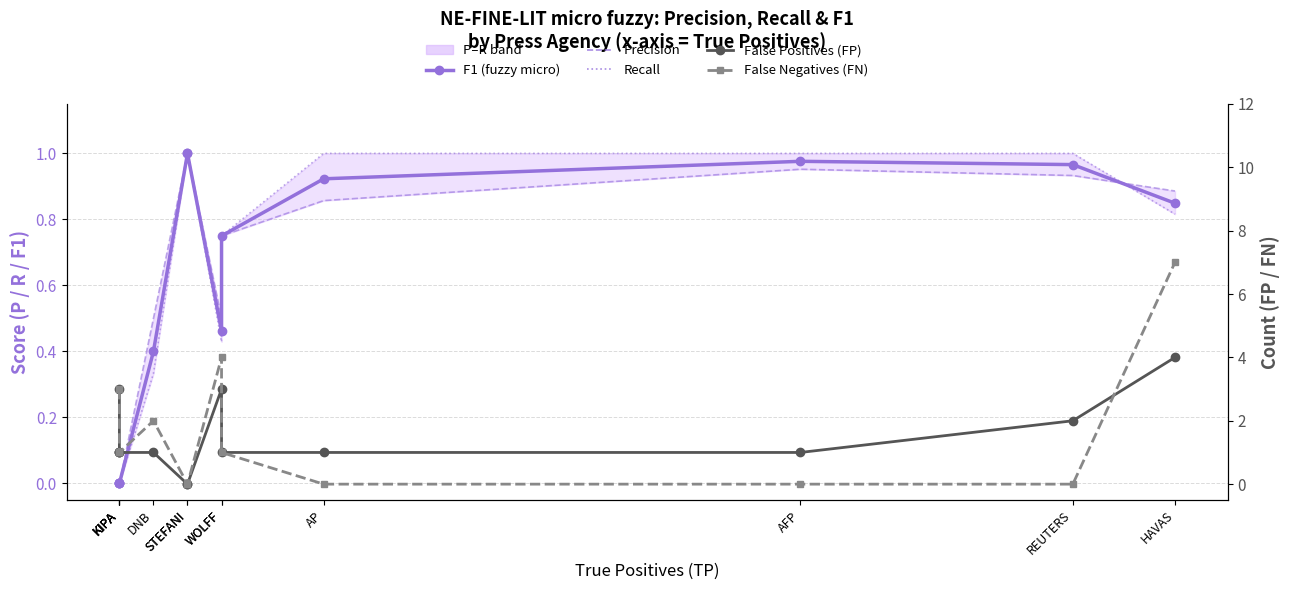

What is the maximum value for False Negatives (FN)?

7.0